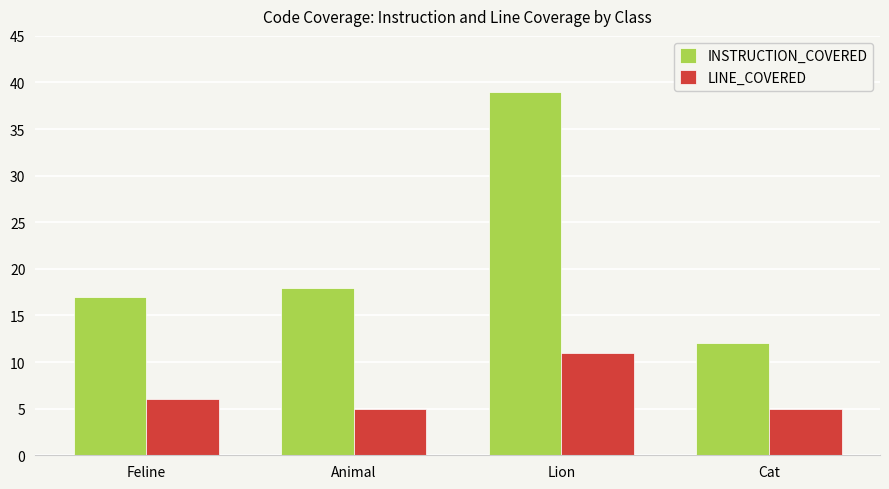

Which category has the highest value in the INSTRUCTION_COVERED series?

Lion